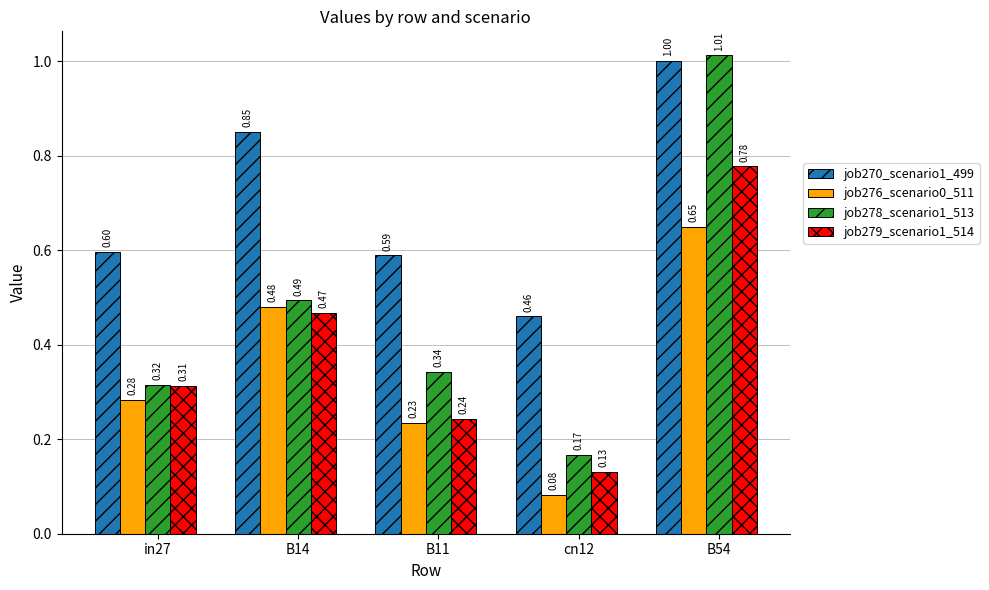

How many groups of bars are there?

5